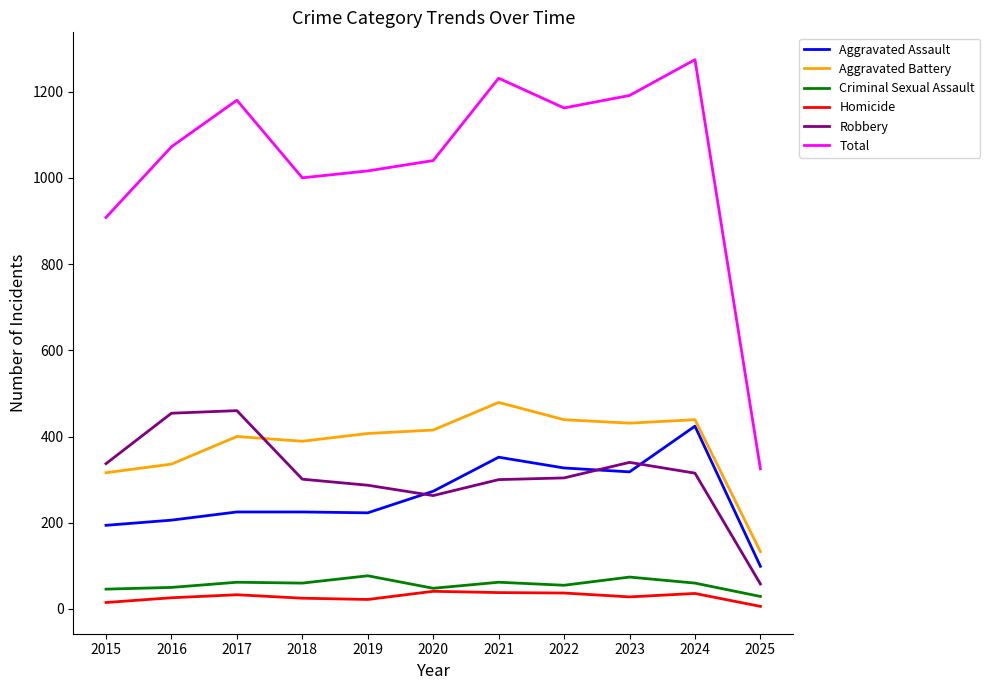

How many values in the Aggravated Battery series are below 407?

5